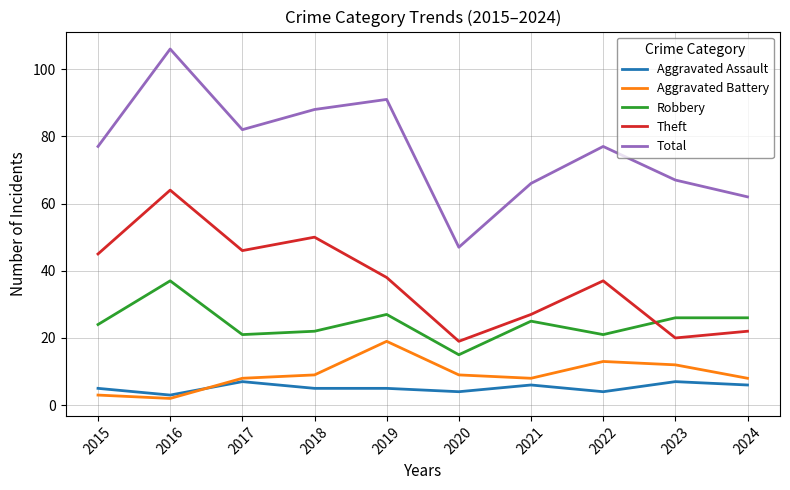

Is it true that Robbery equals 25 at 2021?

True